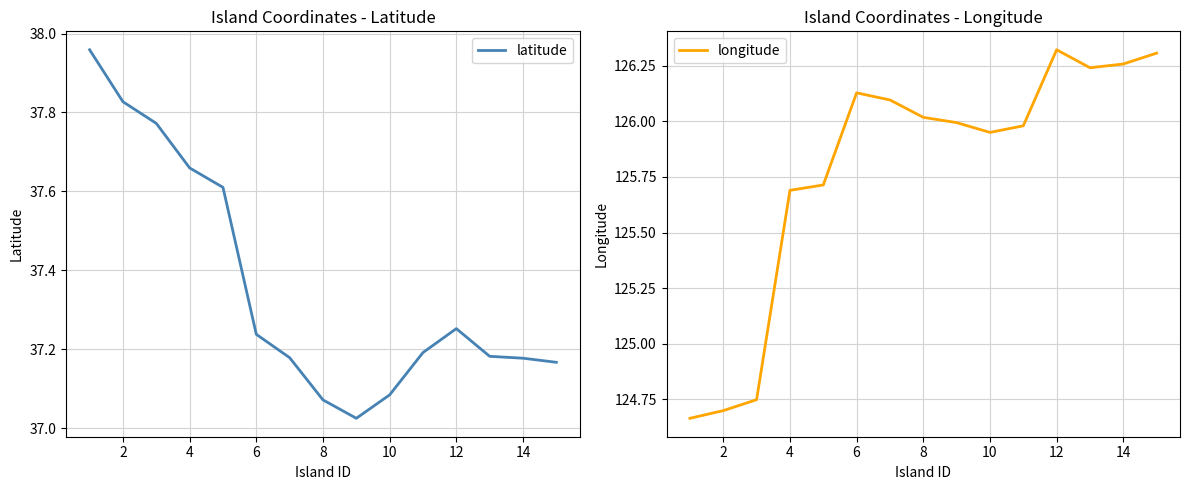

True or false: longitude and latitude intersect in this chart.

False